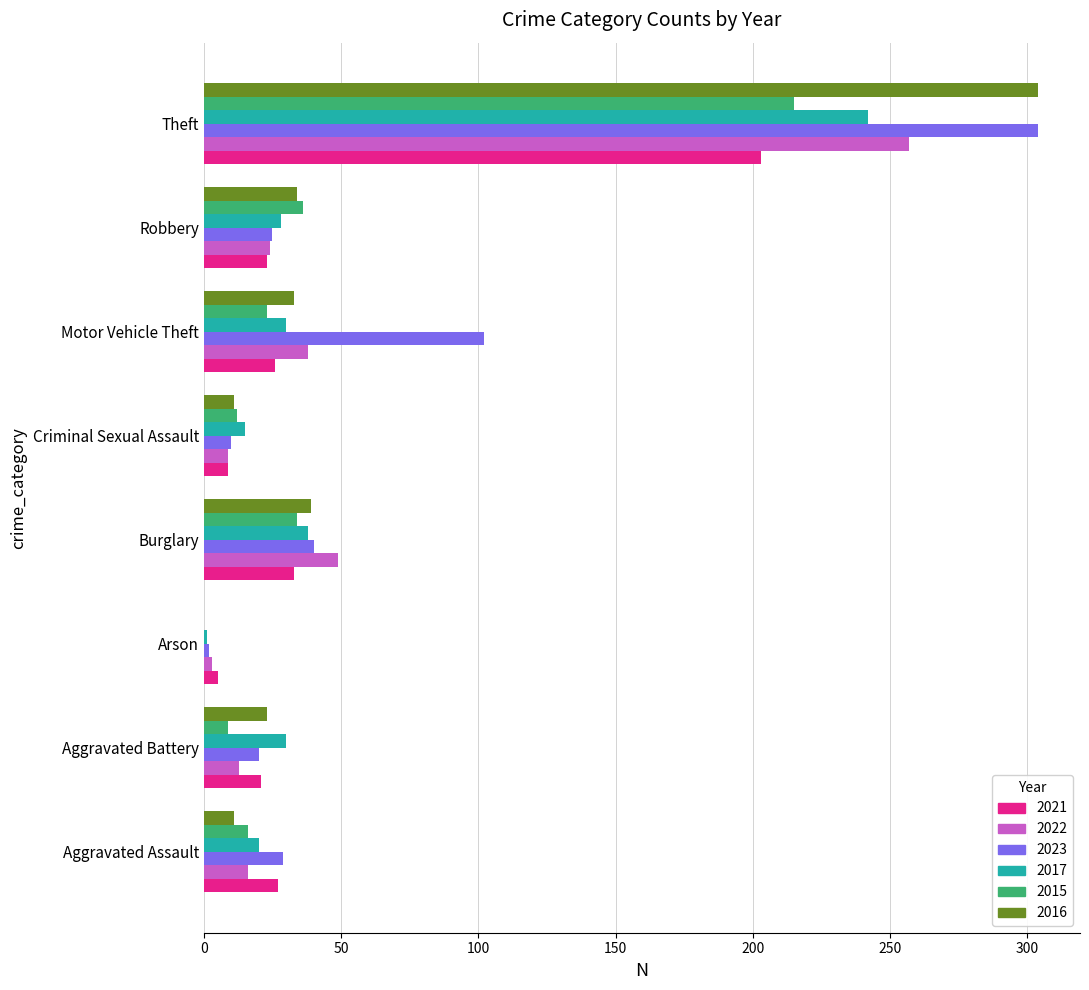

At which label is 2022 closest to 130?

Burglary